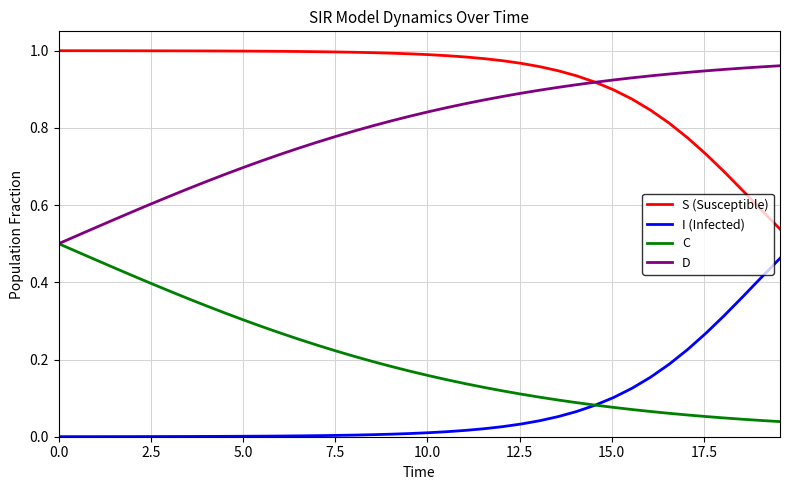

Is this an area chart (filled region under the line)?

No